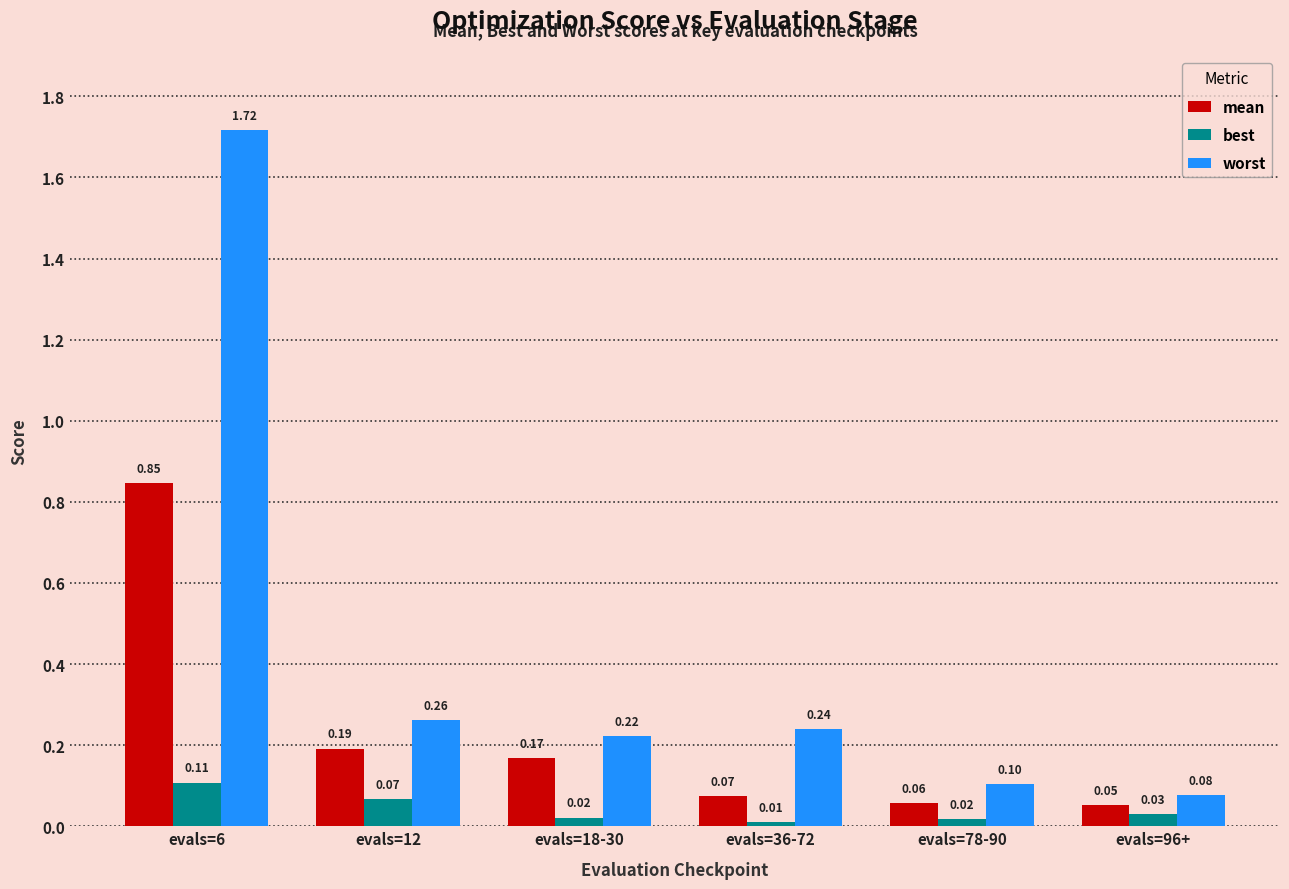

What are all the series names shown in the legend?

mean, best, worst